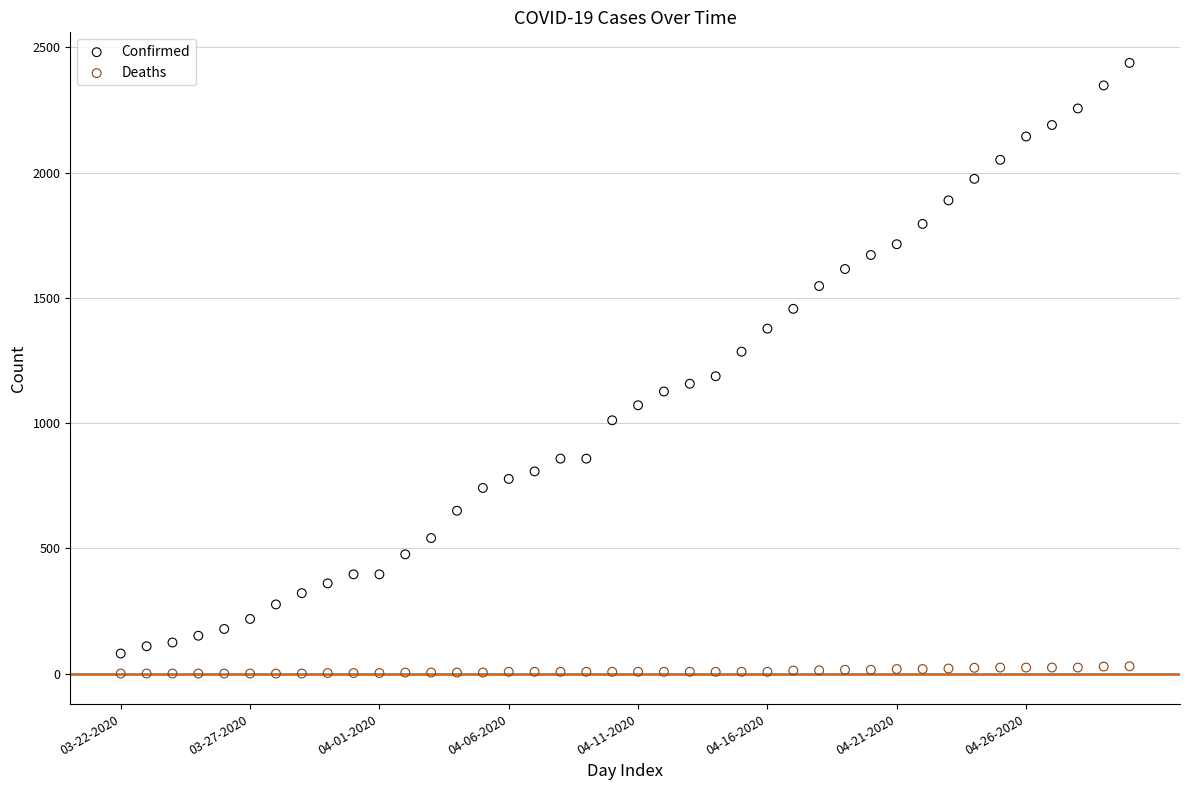

Which series has the largest Y range (max minus min)?

Confirmed